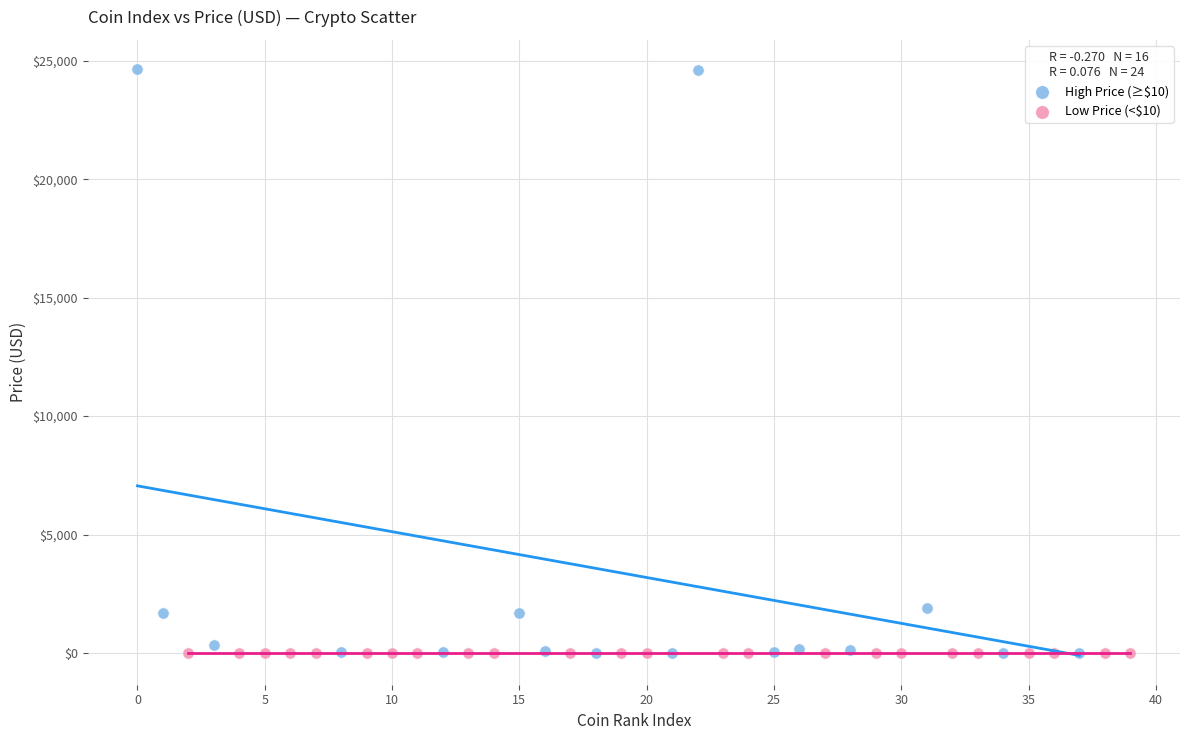

Which series has the widest spread of Y values?

High Price (≥$10)